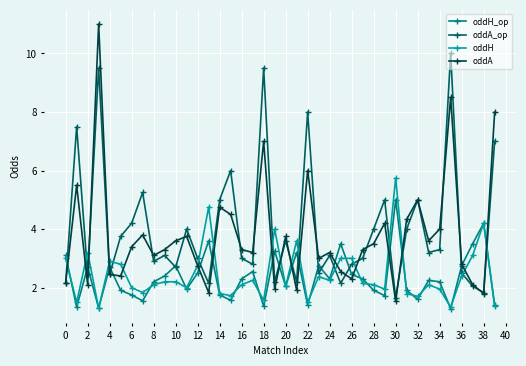

What is the value of the oddH point at the 7th from the left?

2.0